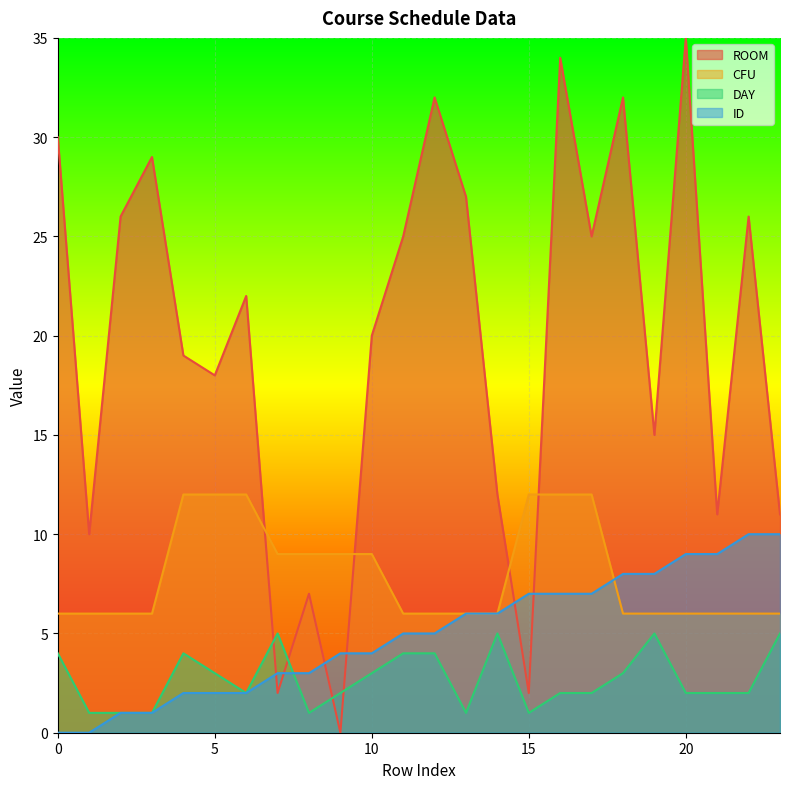

Count the number of categories in the chart.

24